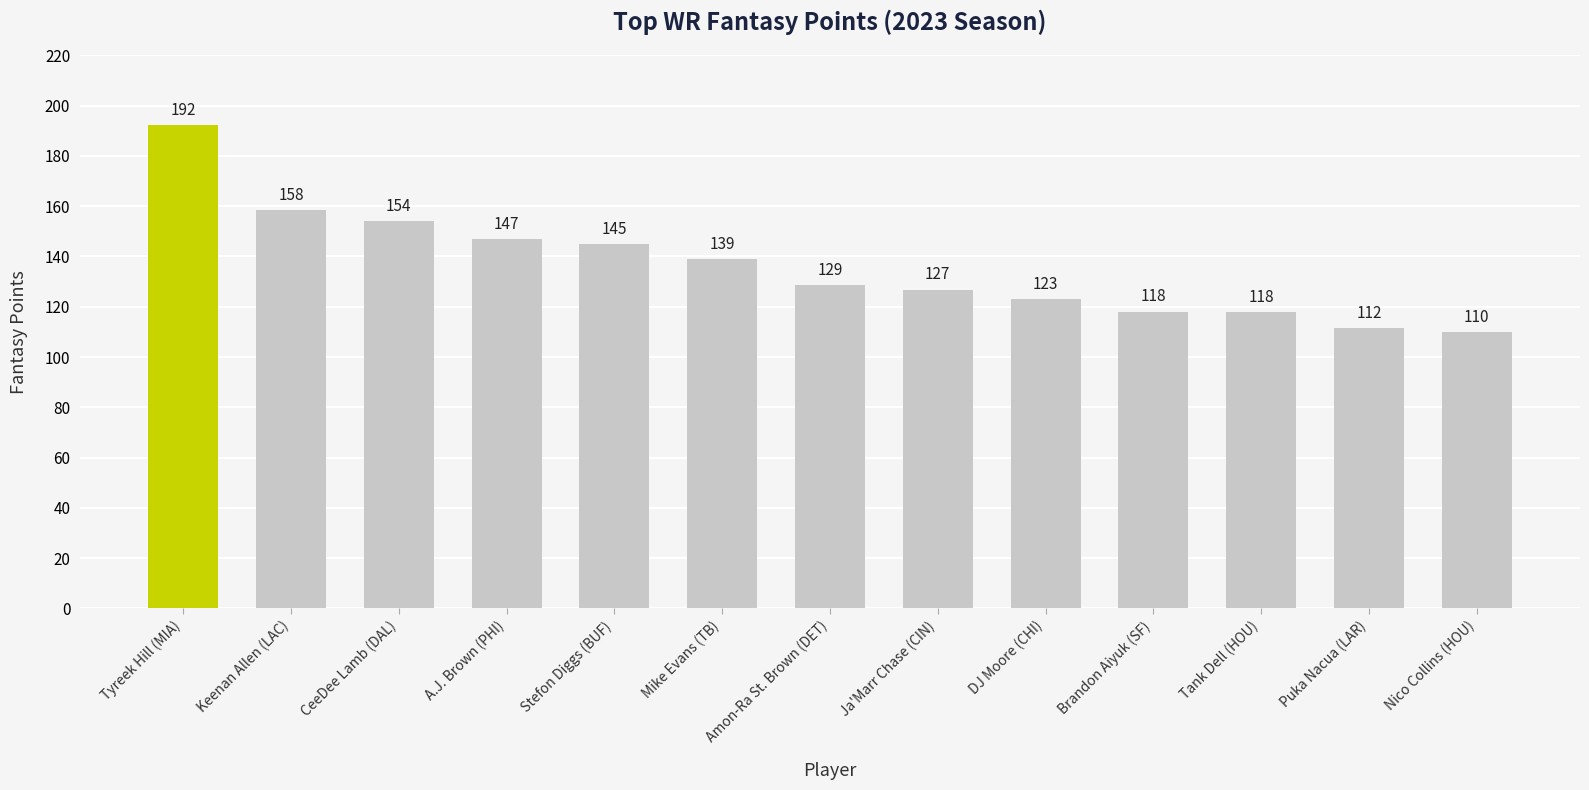

Does the chart contain any negative values?

No